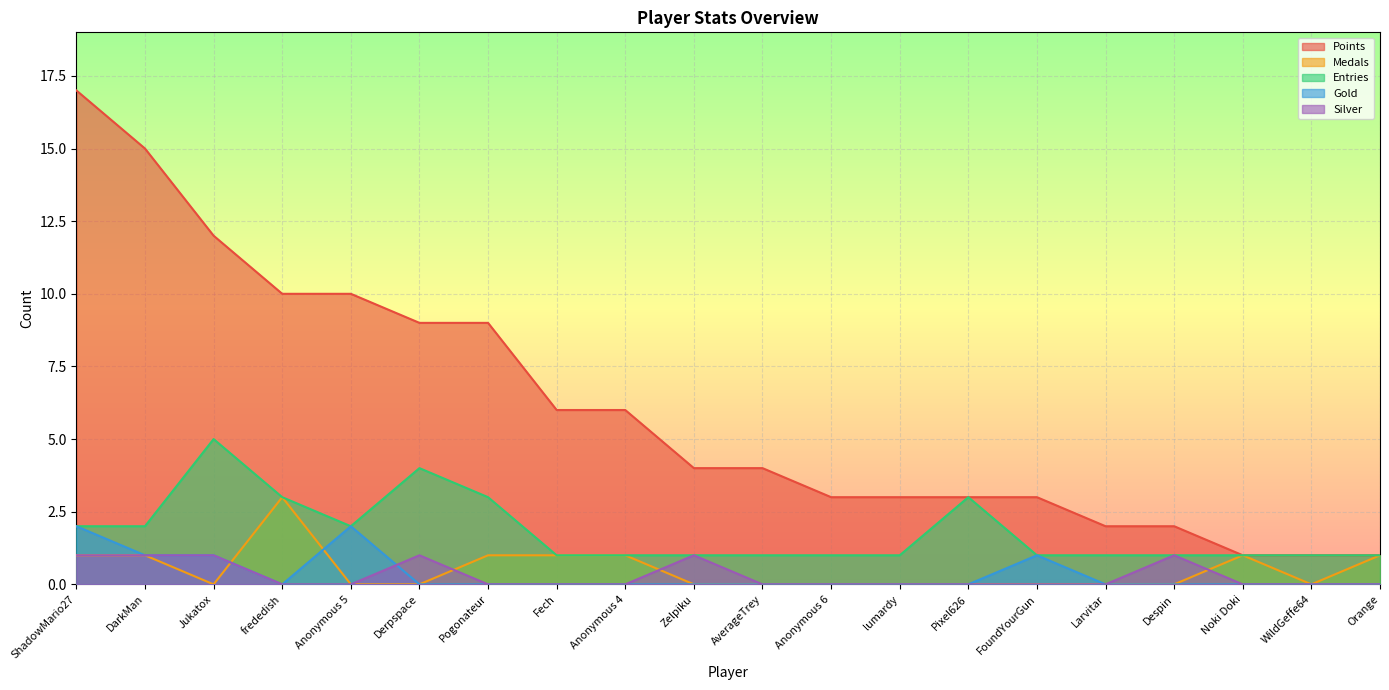

How many lines are shown in the chart?

5